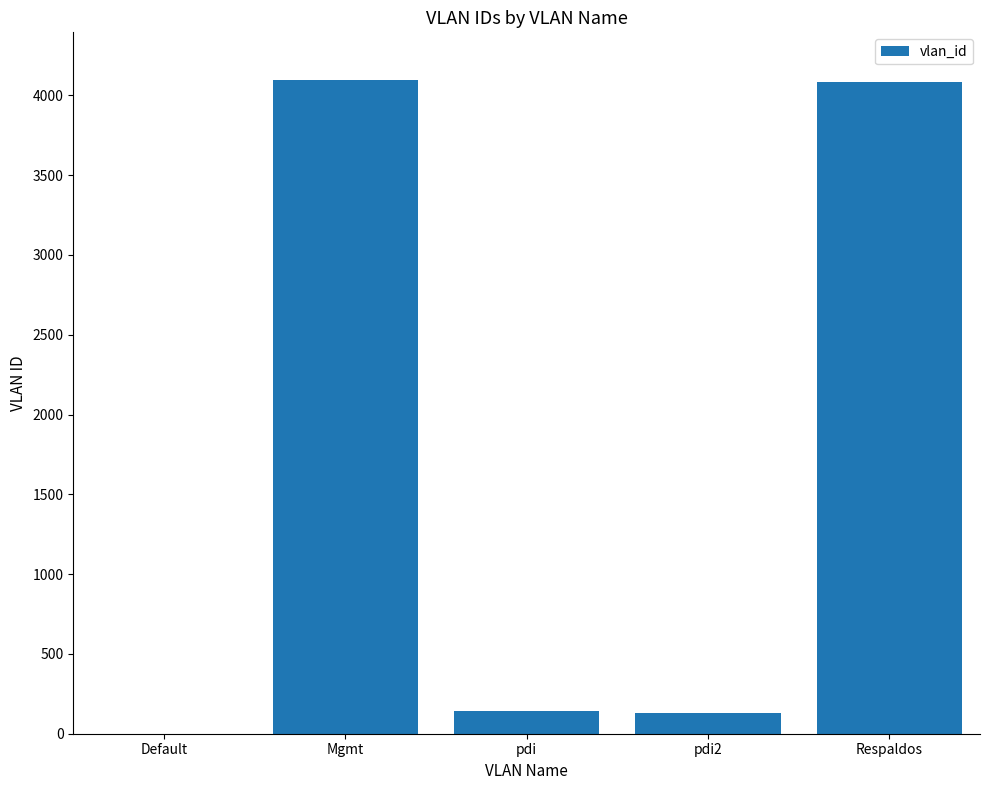

The value at Respaldos is 4085. True or false?

True